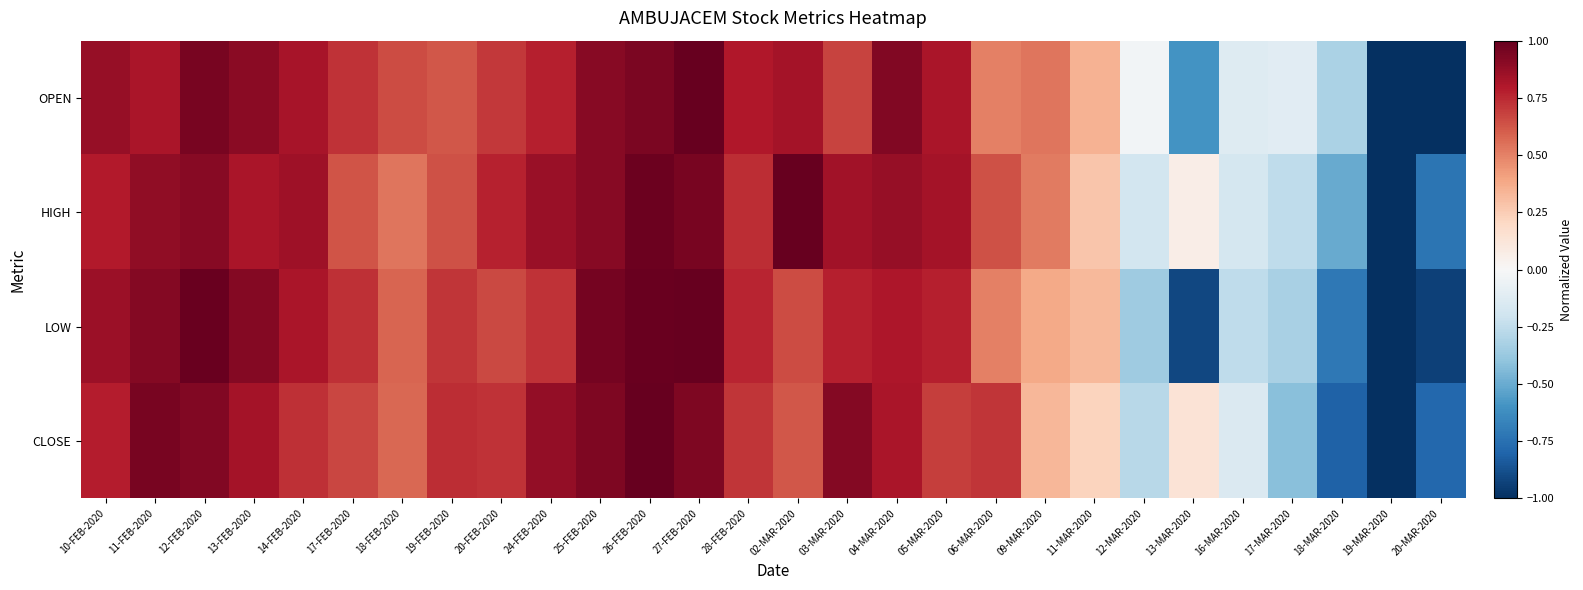

What is the smallest value displayed?

-1.0